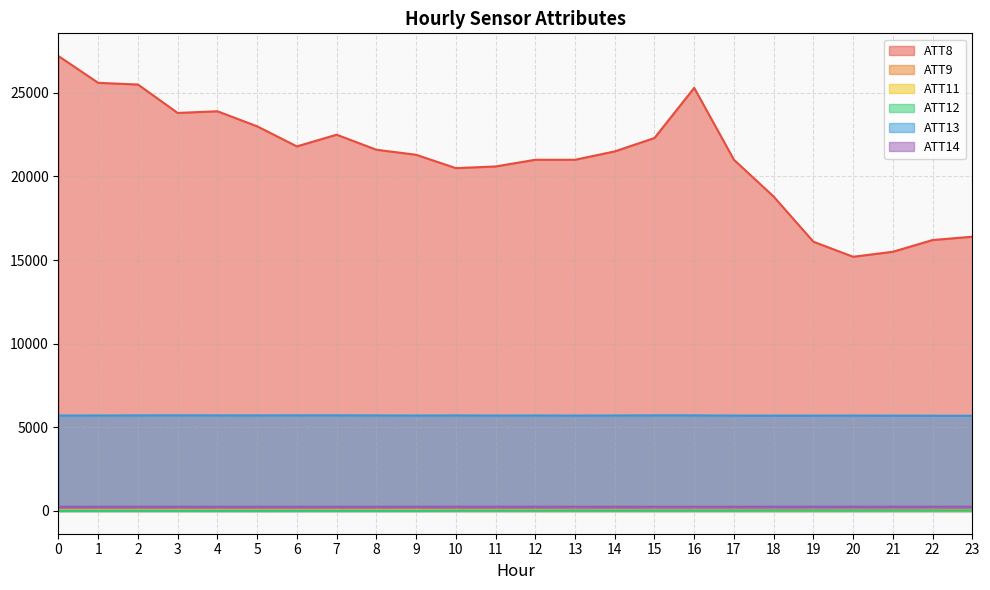

How many times do ATT12 and ATT11 cross each other?

4